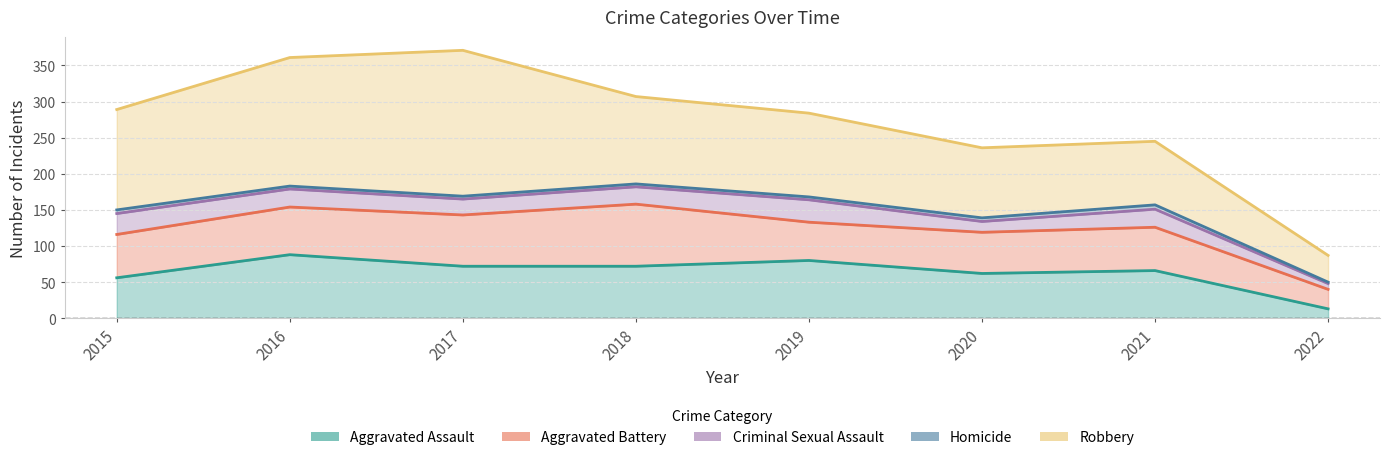

At which label does Homicide reach its peak?

2021